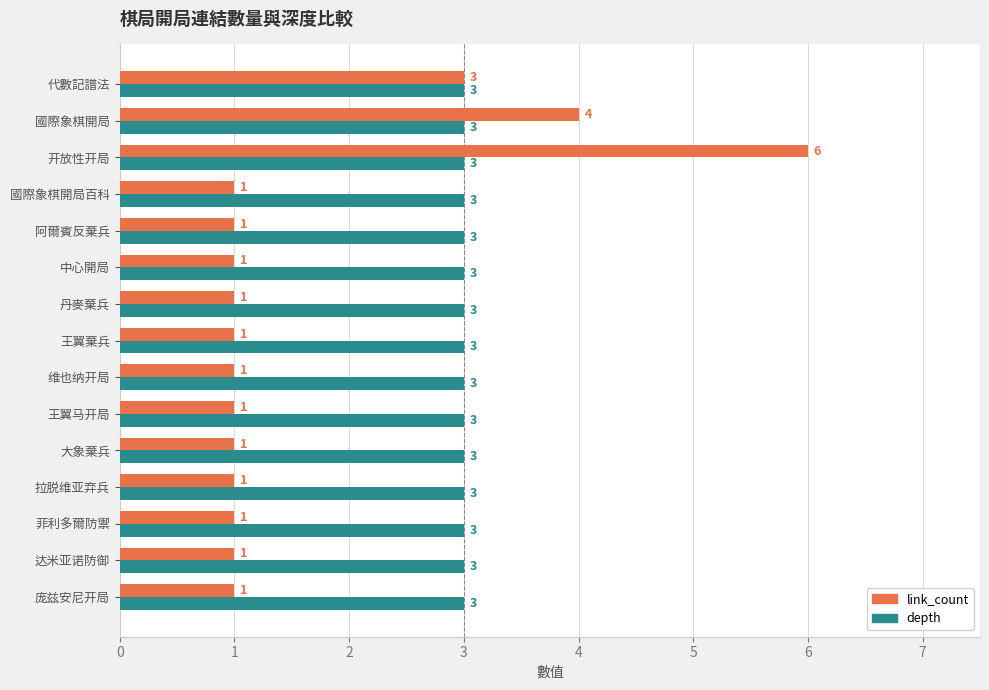

Which category has the highest value across all series?

开放性开局